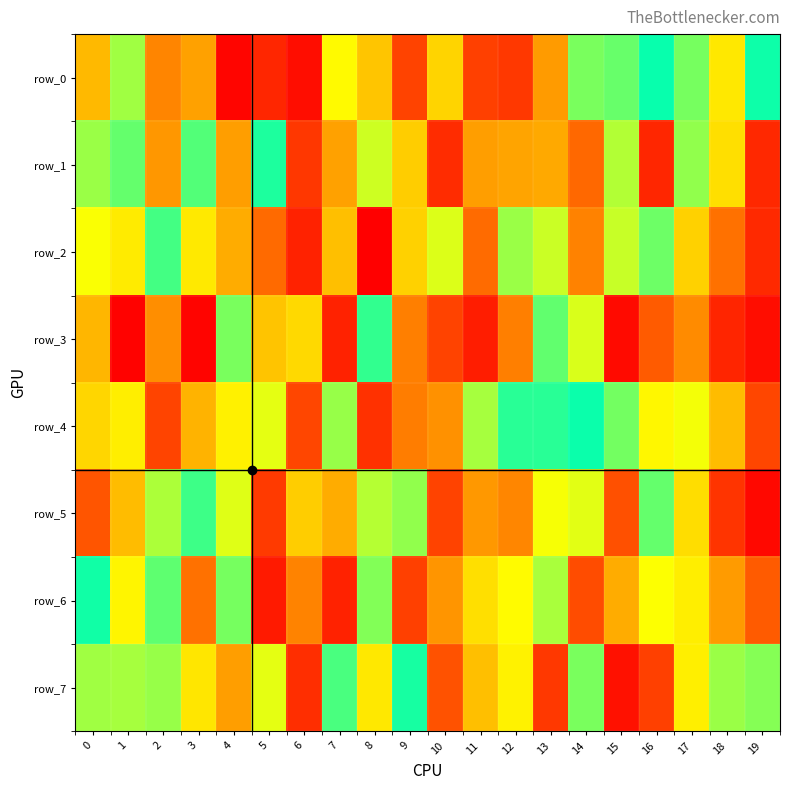

Rank the categories by row_4 value from highest to lowest.

8, 19, 10, 18, 1, 4, 5, 11, 7, 12, 14, 13, 15, 17, 16, 0, 3, 9, 6, 2